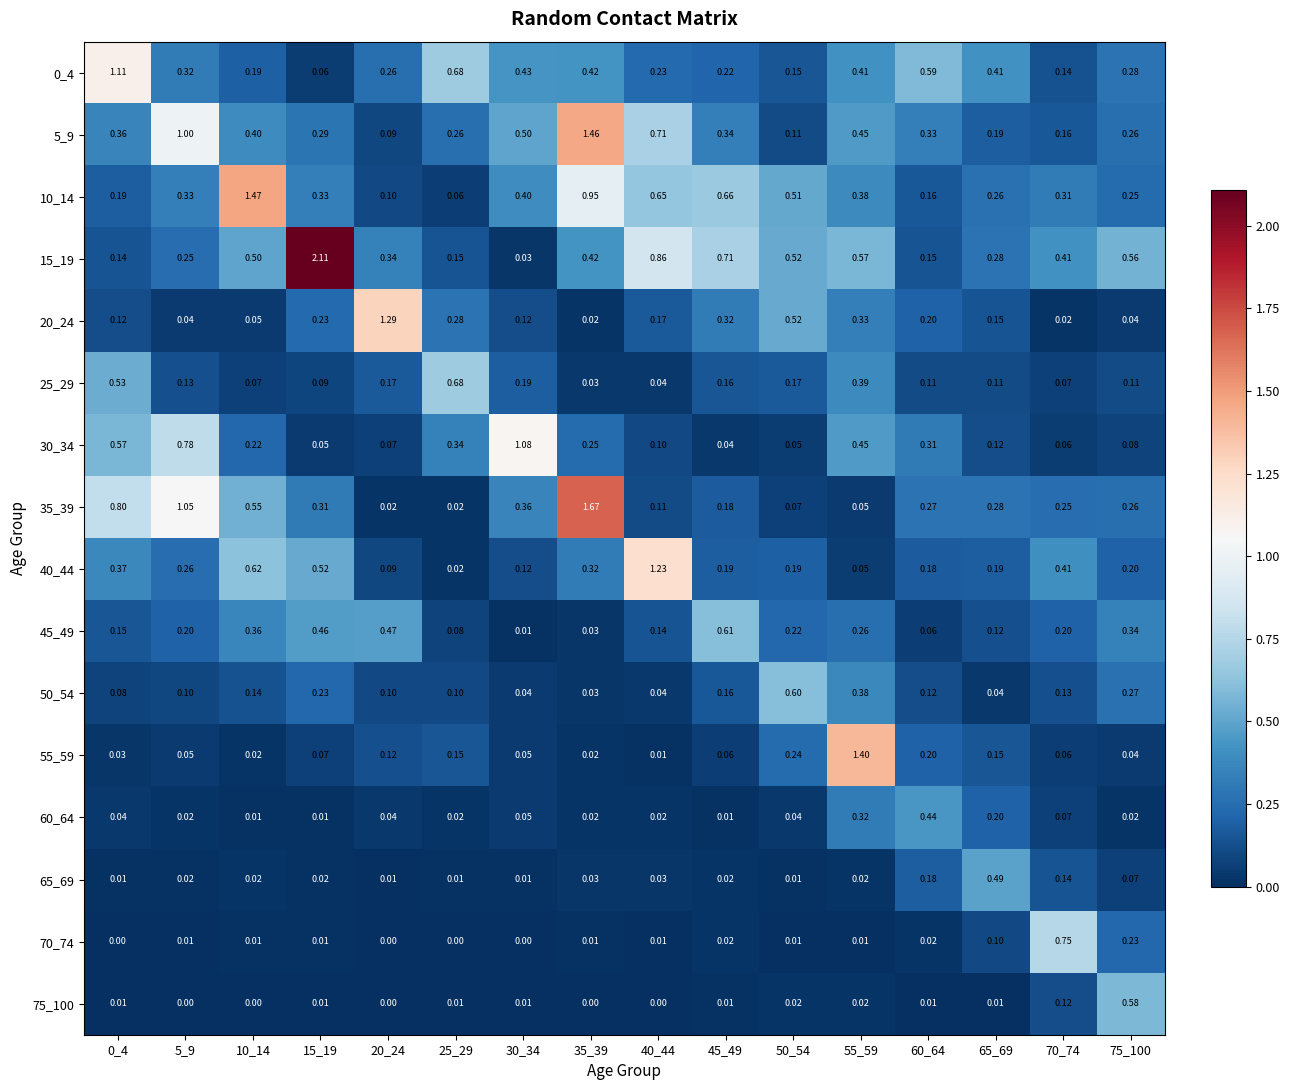

Is the value of 45_49 at 70_74 greater than the value of 40_44 at 10_14?

No